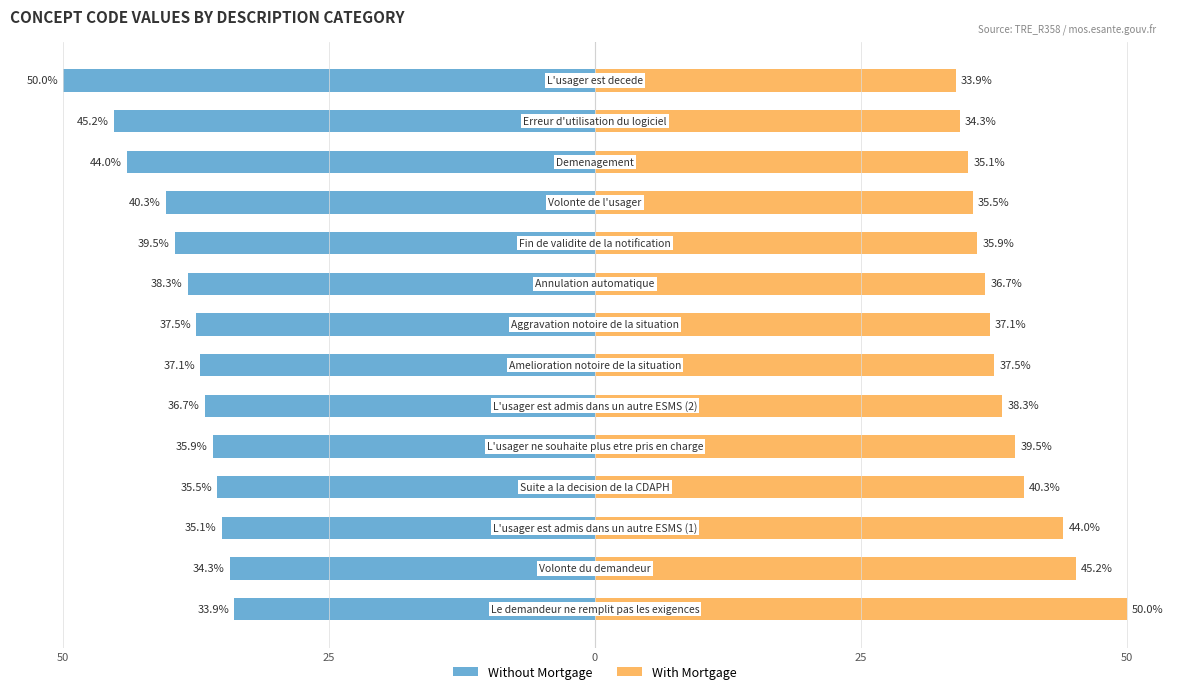

How many data points does each series have?

14